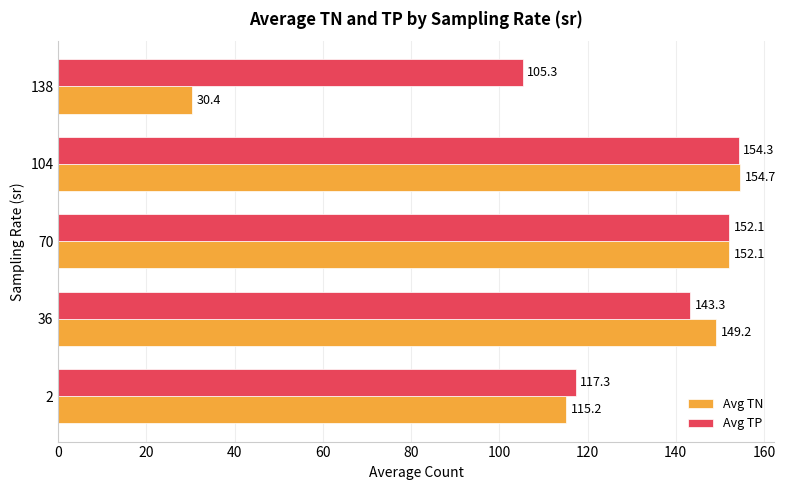

Rank the series by their maximum value, from lowest to highest.

Avg TP, Avg TN